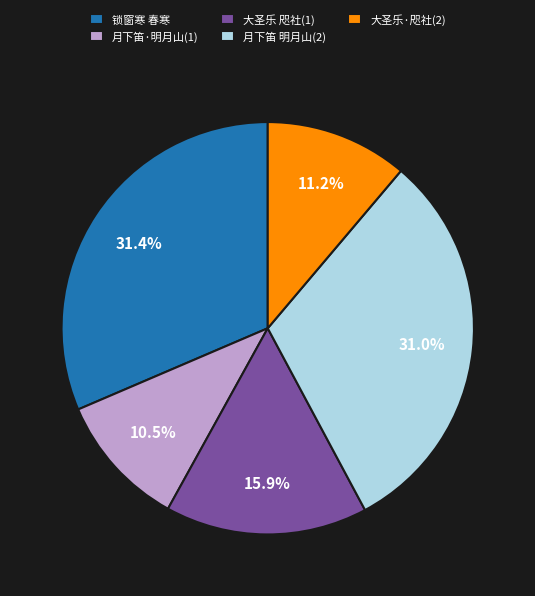

What is the smallest slice in the pie chart?

月下笛·明月山(1)